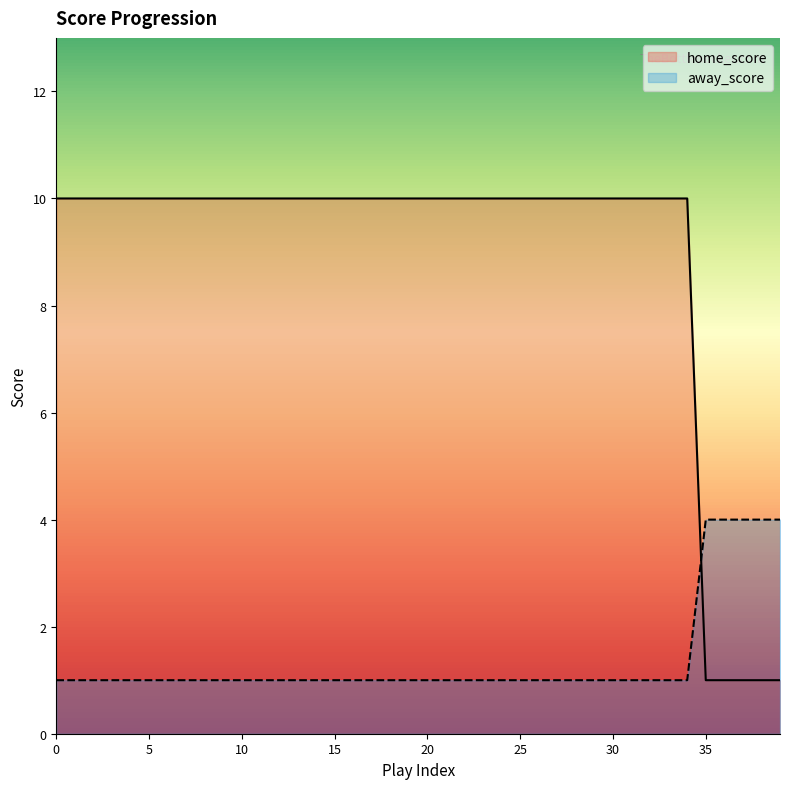

Is it true that home_score equals 5 at 15?

False